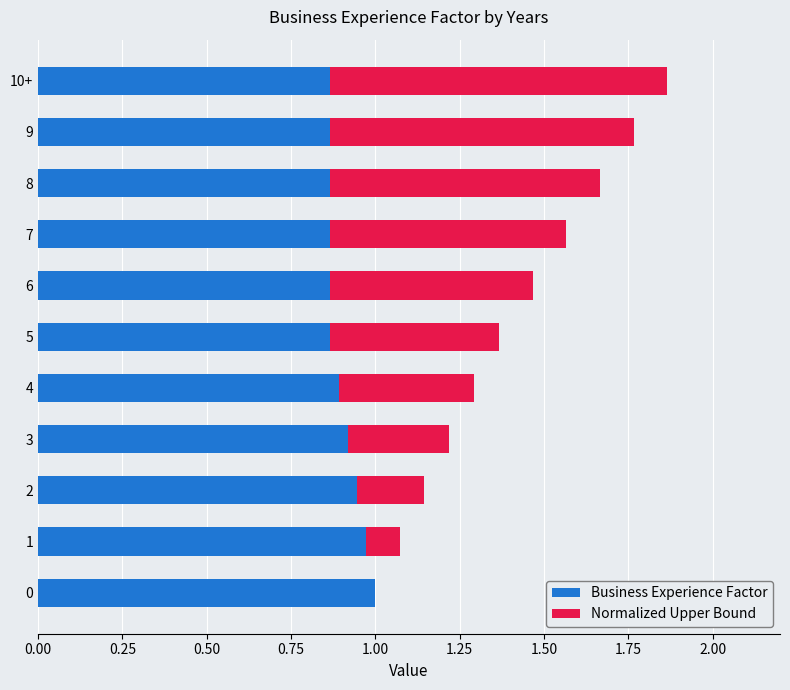

Is it true that Business Experience Factor equals 0.3 at 1?

False